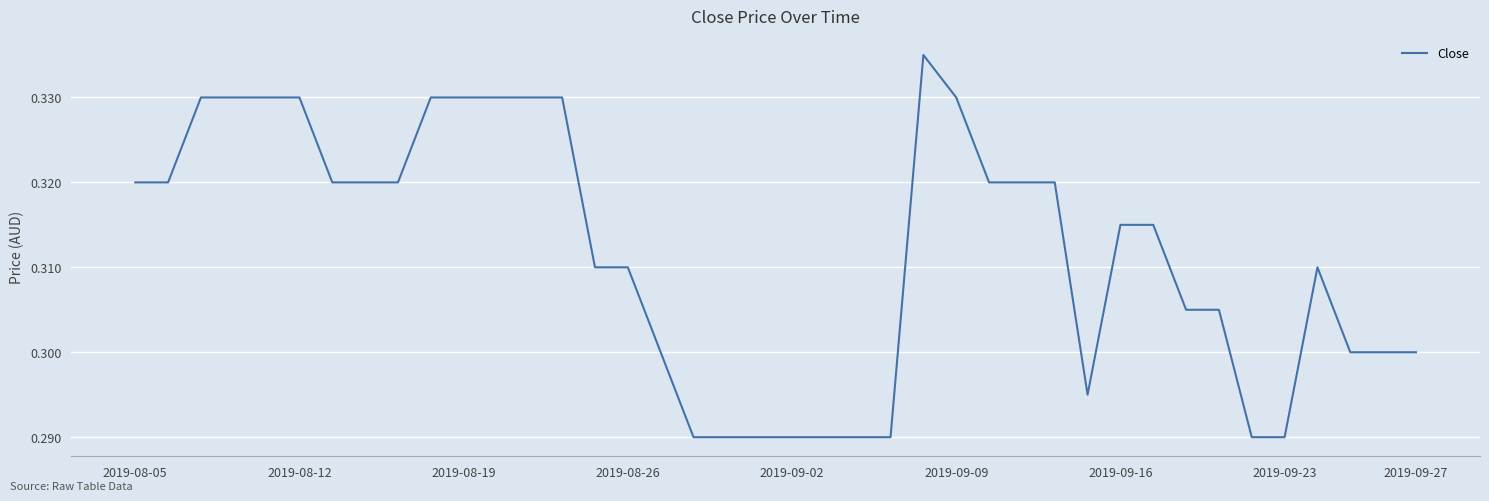

Does the chart have visible grid lines?

Yes